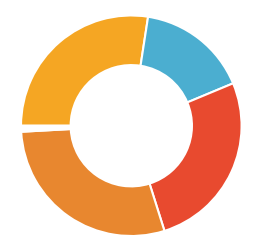

How many segments does this pie chart have?

9